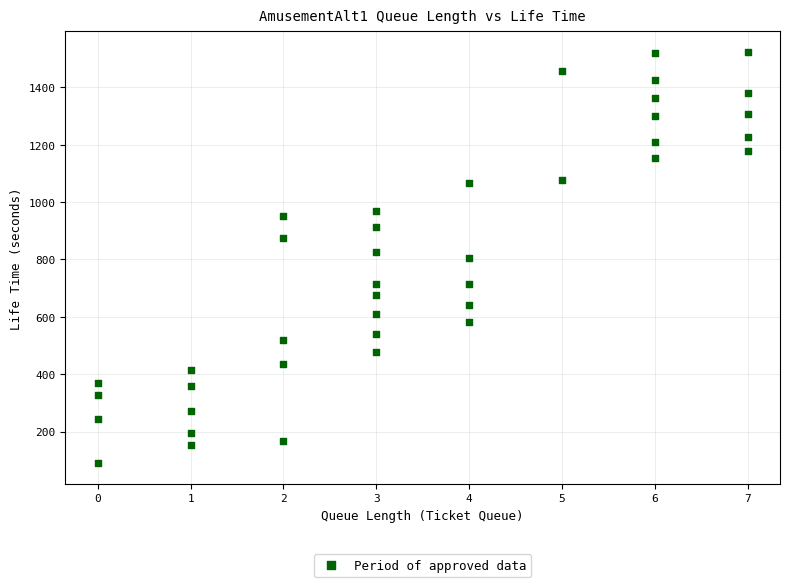

What is the range of Y values (max minus min)?

1433.7